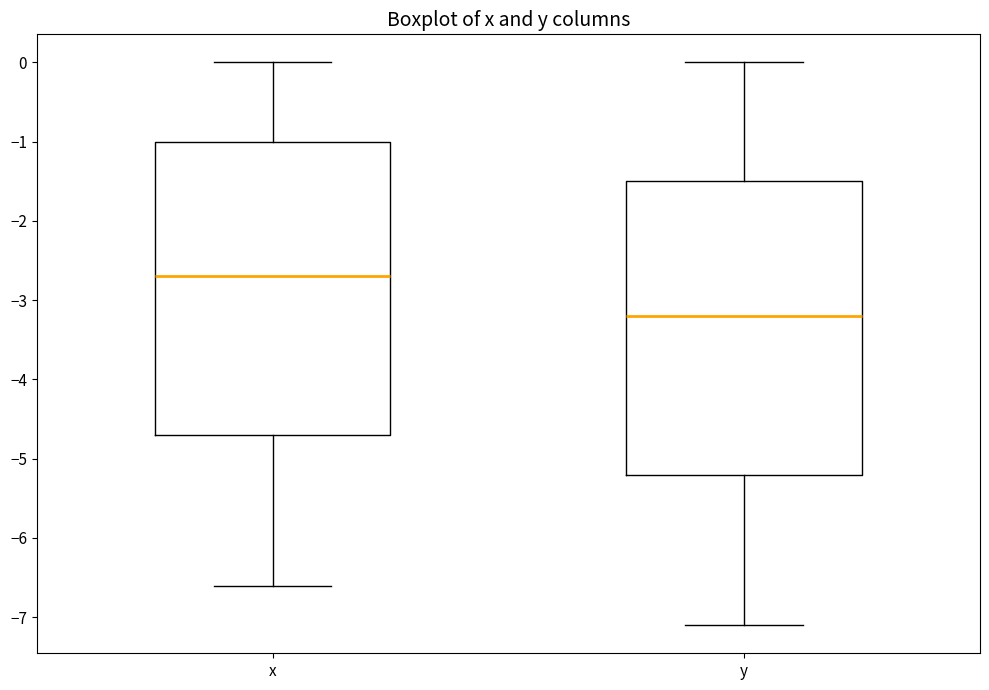

Reading left to right, transcribe this box plot: for each box, give where its median line is, the range the box spans, and where its two whiskers end, as read against the y-axis. The values are not printed on the chart, so give them approximately, as read against the axis.

x: median -2.7, box -4.7 to -1.0, whiskers -6.6 to 0.0
y: median -3.2, box -5.2 to -1.5, whiskers -7.1 to 0.0